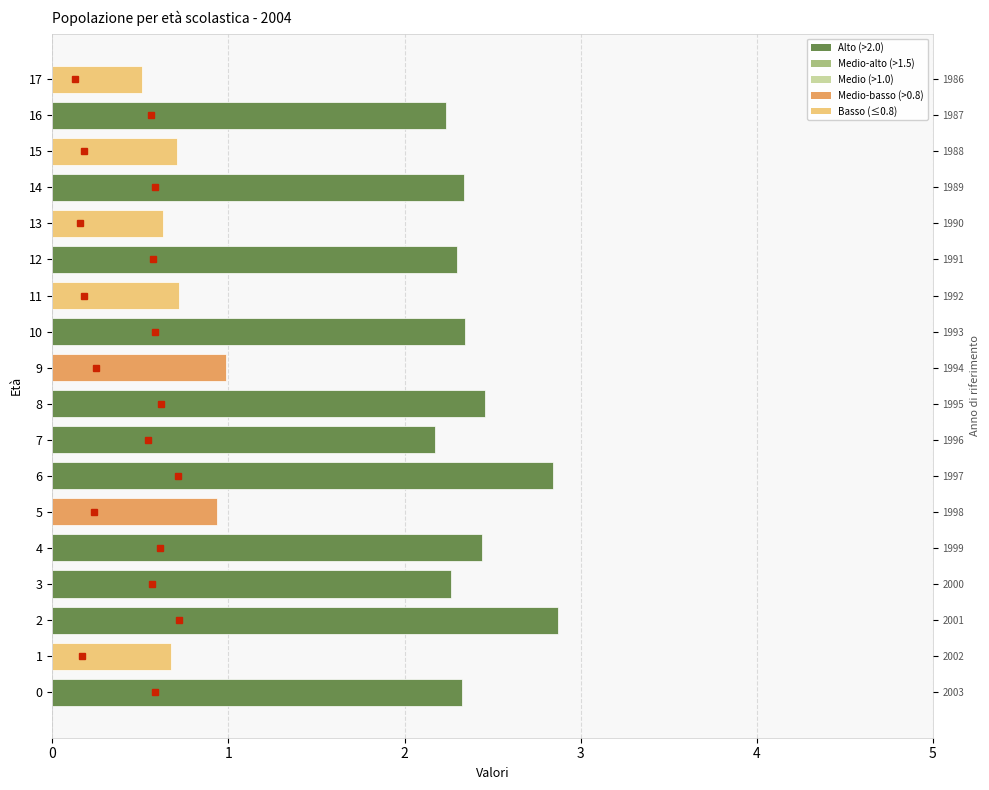

What is the average value?

1.8